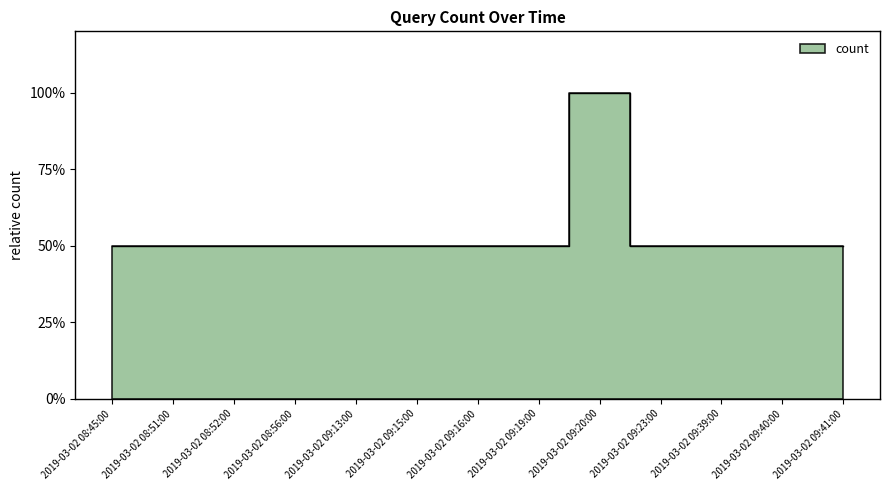

Between 2019-03-02 09:19:00 and 2019-03-02 09:23:00, which is larger?

2019-03-02 09:19:00